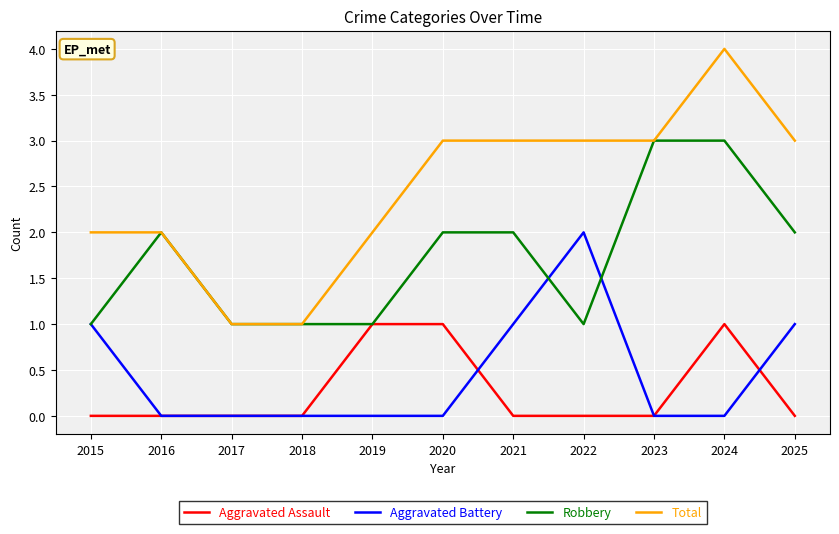

Which series has the largest total across all categories?

Total